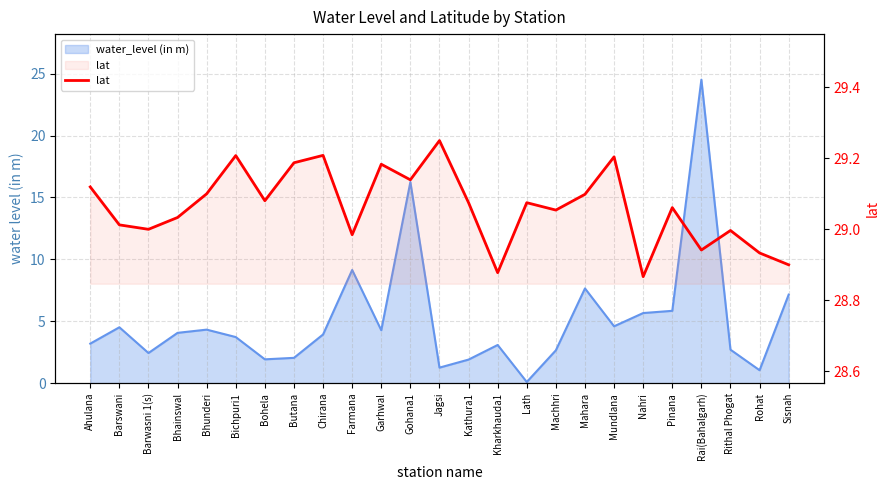

What is the difference between the second highest and second lowest values?

0.3